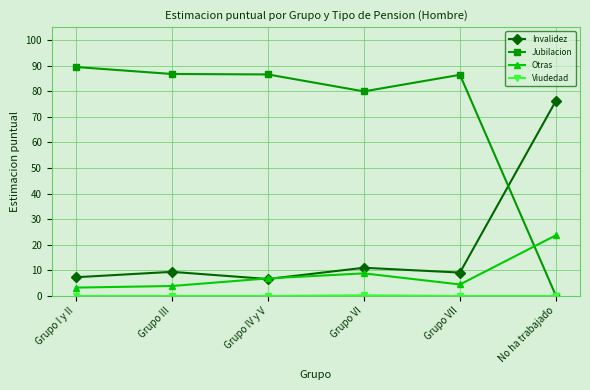

Which series has the widest spread of values?

Jubilacion